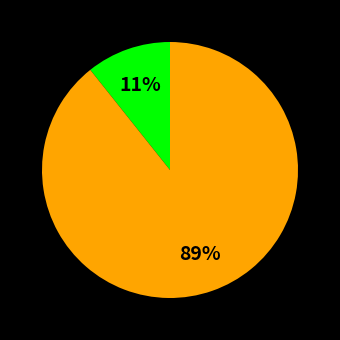

Is there a majority slice in this chart?

Yes